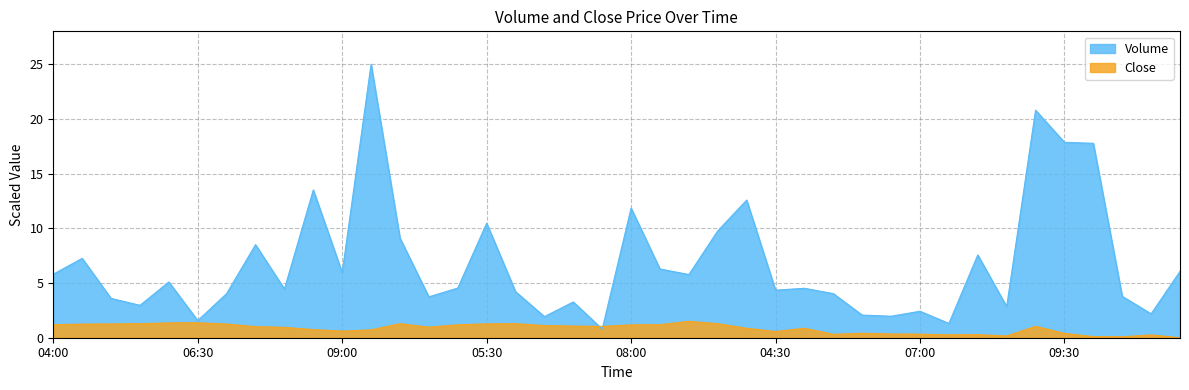

Where is Volume nearest to the value 12?

08:00